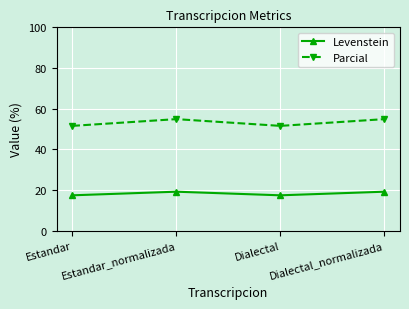

In Parcial, how many points are higher than both neighbors (excluding endpoints)?

1